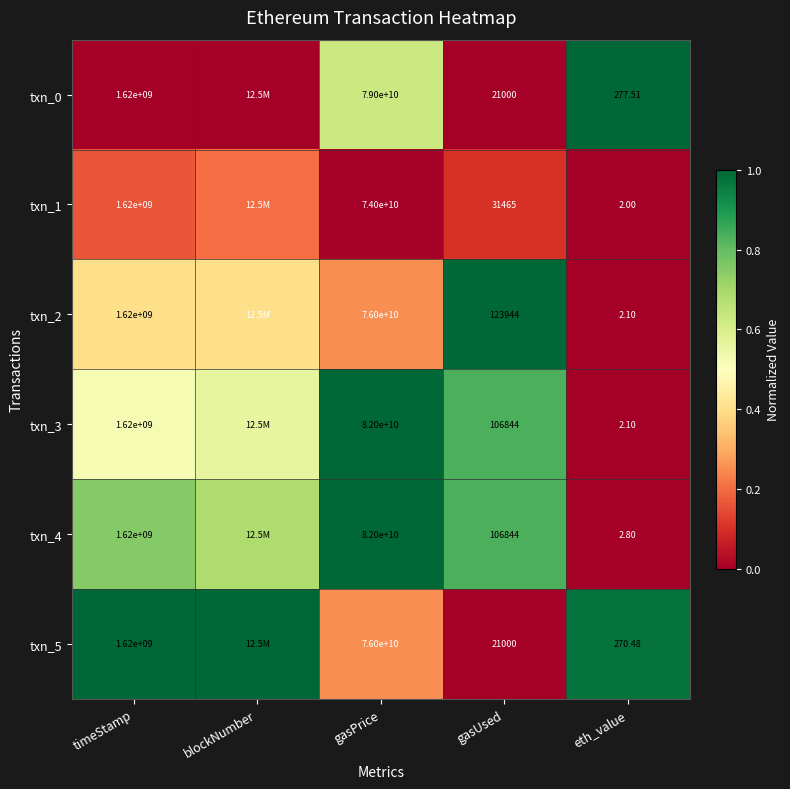

What is the highest value of the txn_3 series?

1.0